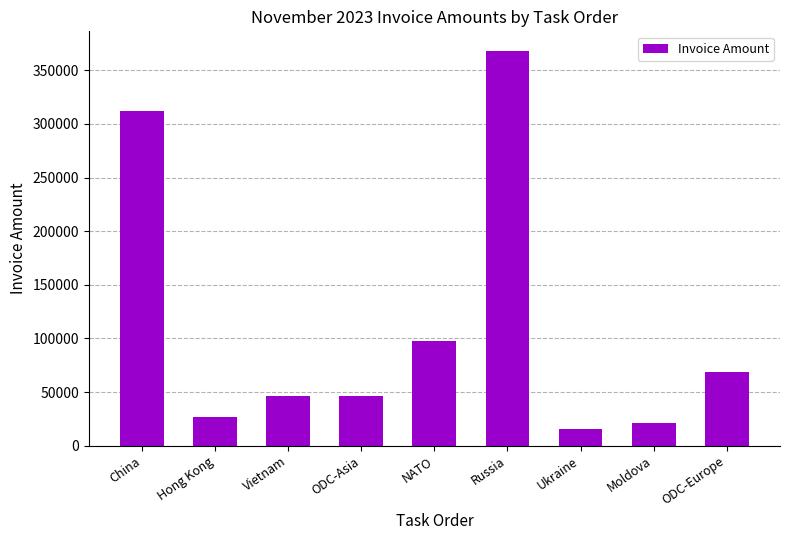

What position from the right is Russia?

4